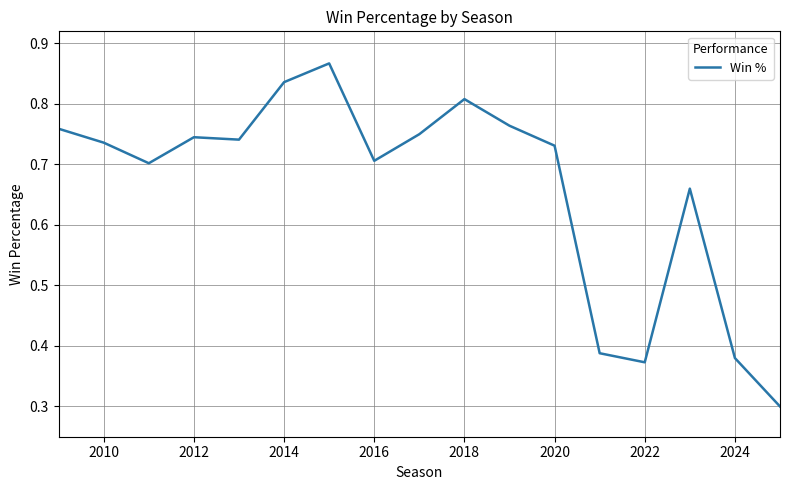

What is the smallest value displayed?

0.3